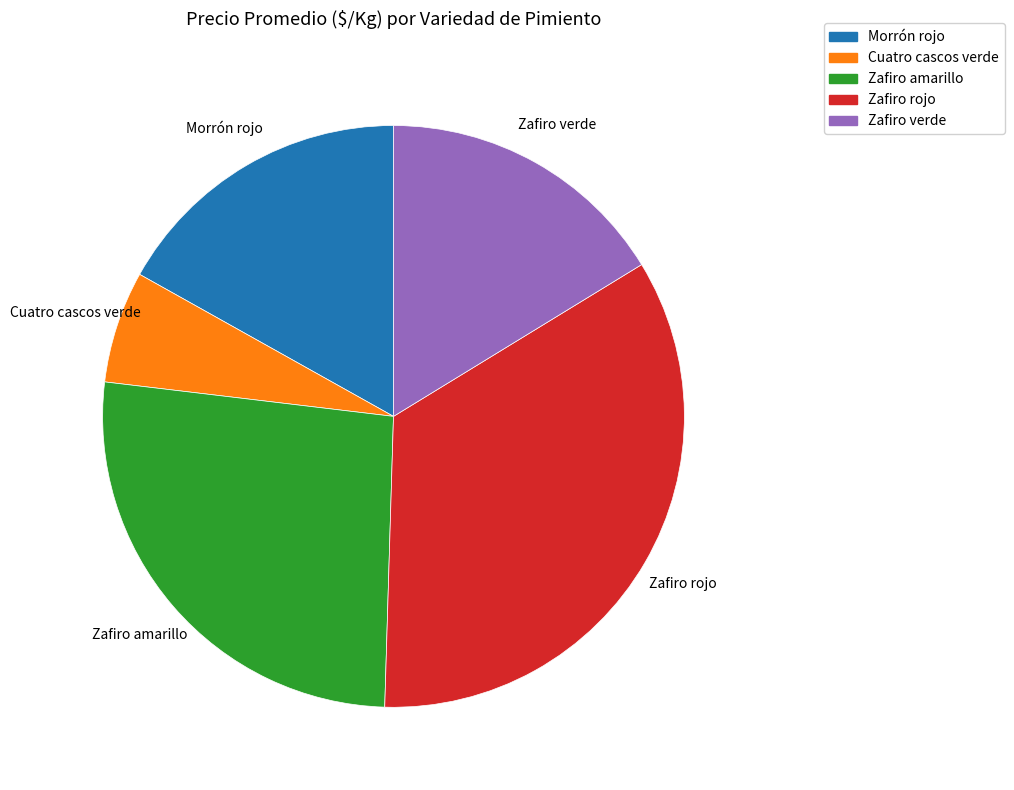

Which slice is the smallest?

Cuatro cascos verde